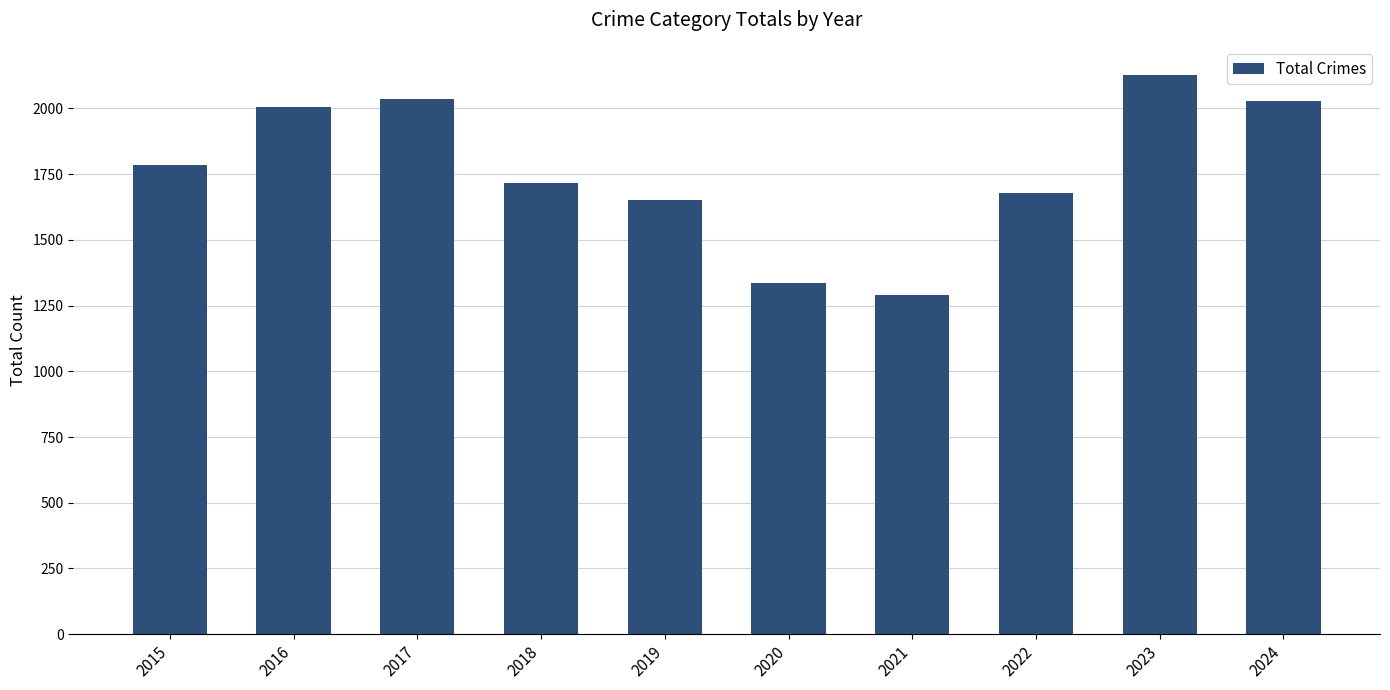

Which category has the highest value across all series?

2023